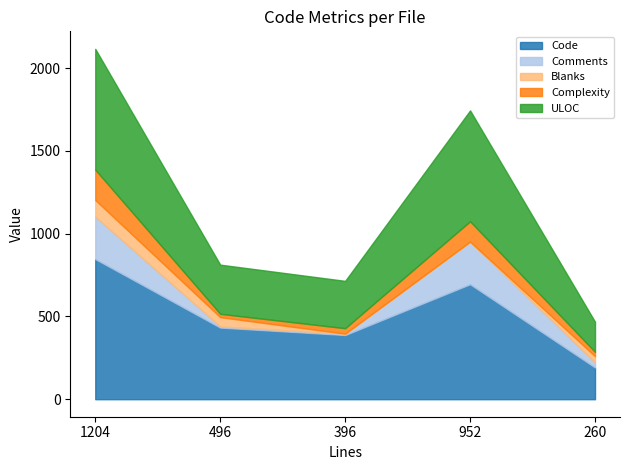

What value does the Code series have at 396?

388